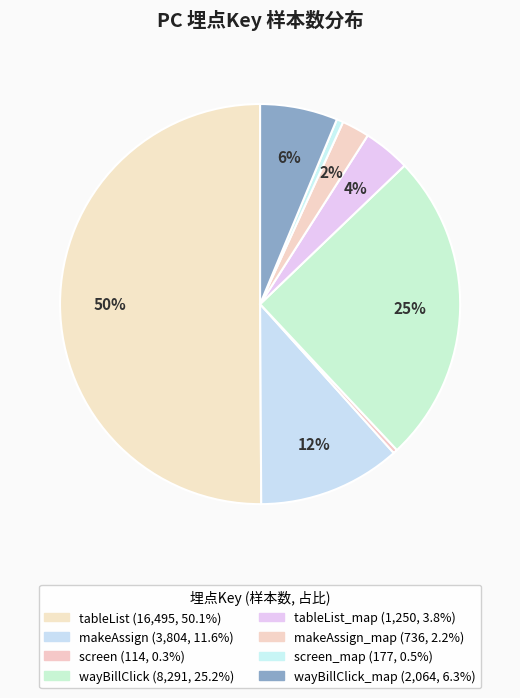

How many slices are in this pie chart?

8